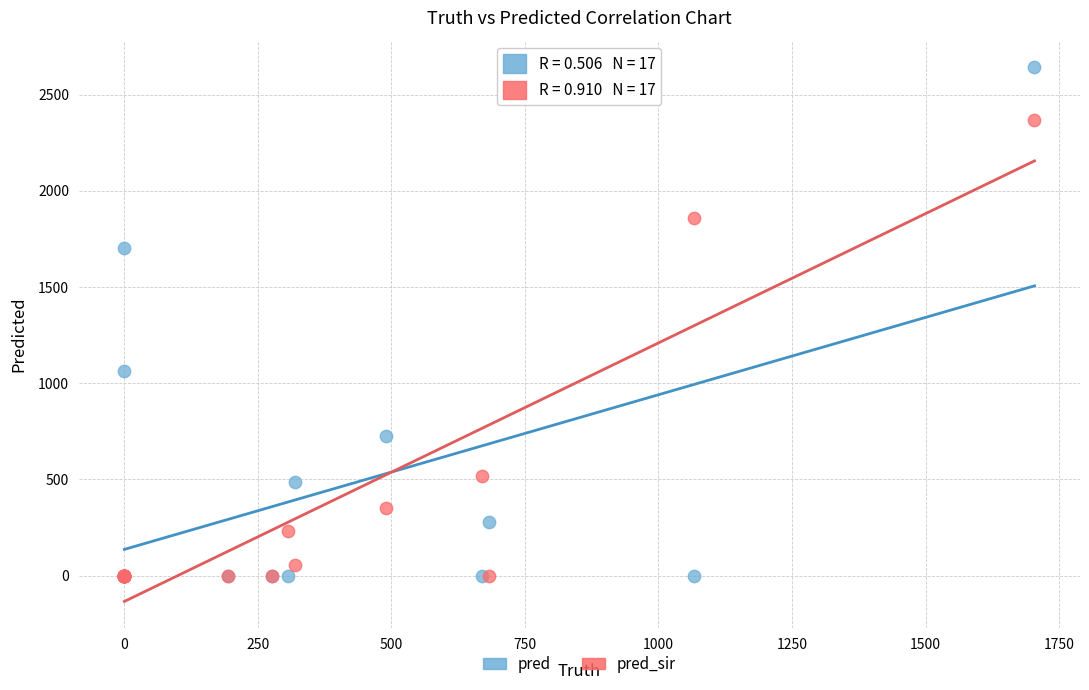

Across all series, what Y value is closest to 1321?

1066